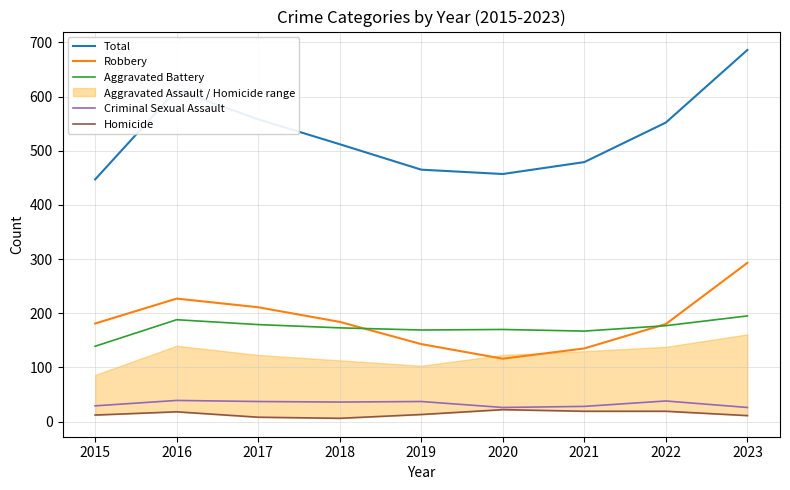

How many data points in Aggravated Battery are above 173?

4